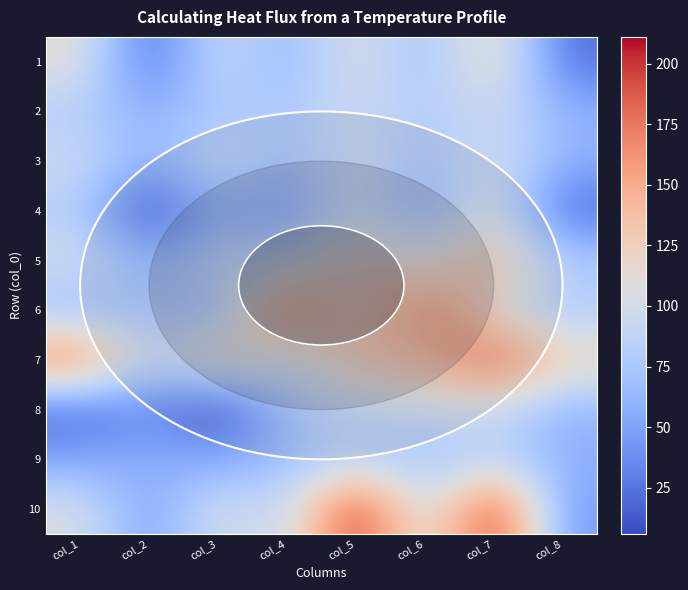

What is the spread (max minus min) of values at col_3?

128